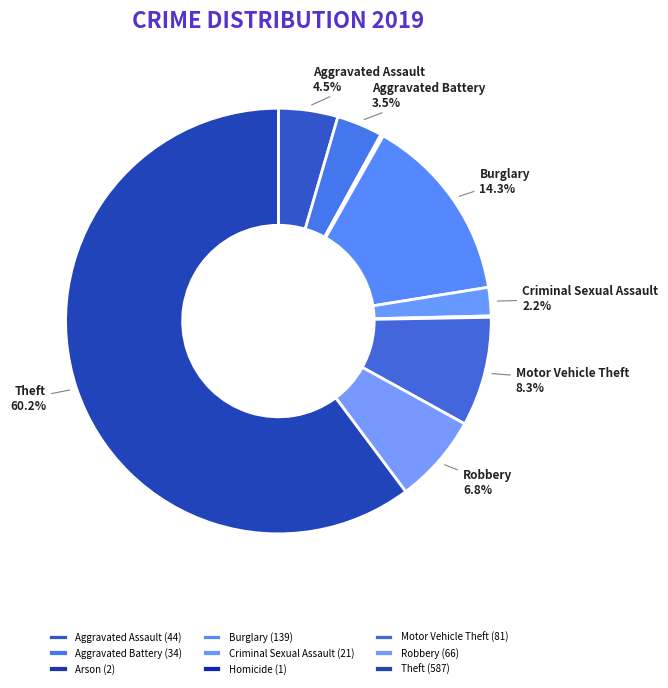

Is it true that Burglary is 4% of the pie?

False